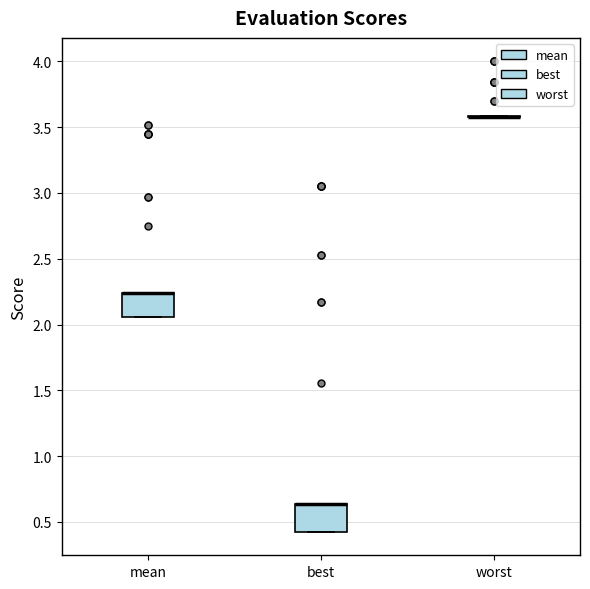

Where is the upper edge of the box for best on the y-axis? The values are not printed on the chart, so give them approximately, as read against the axis.

0.65